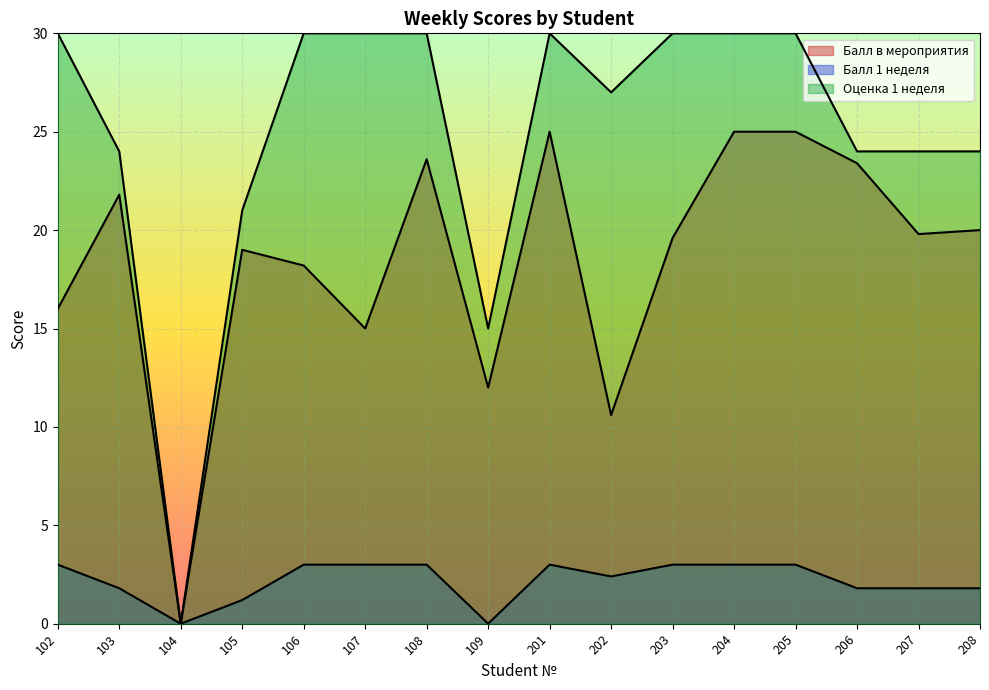

What is the total value across all series at 201?

58.0